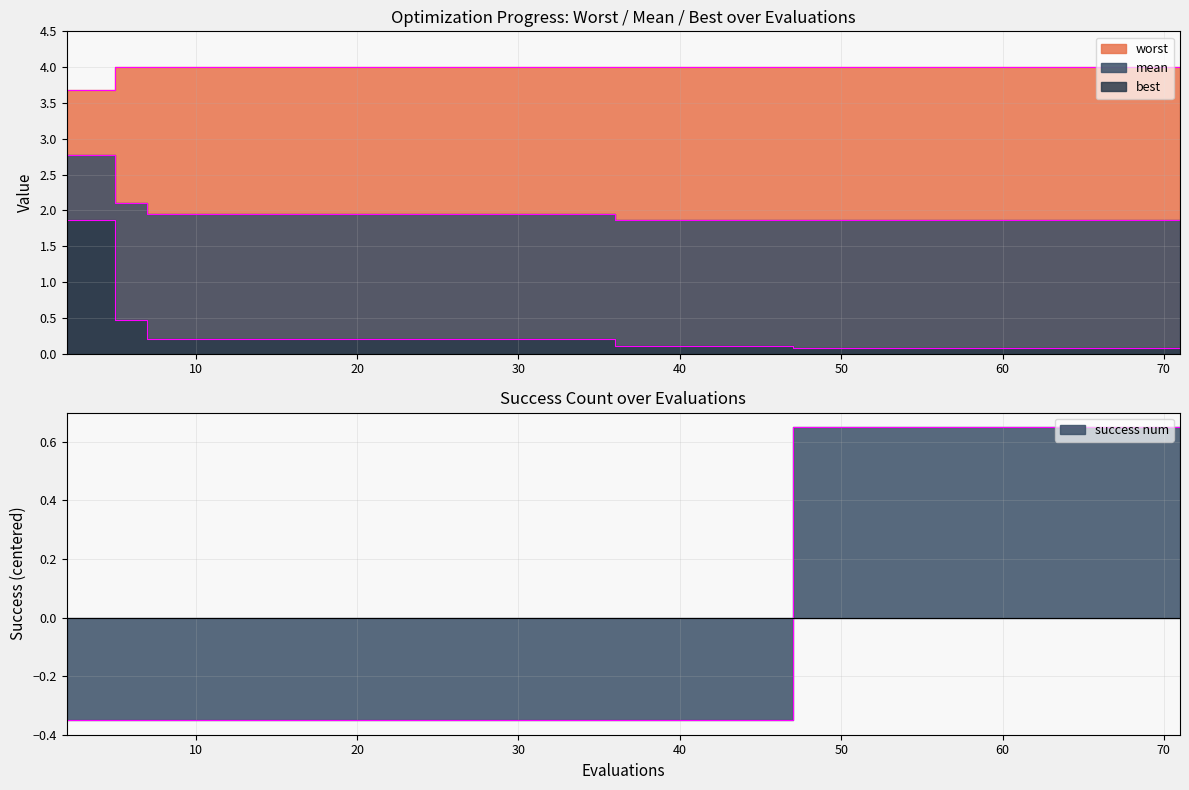

How many lines are shown in the chart?

4